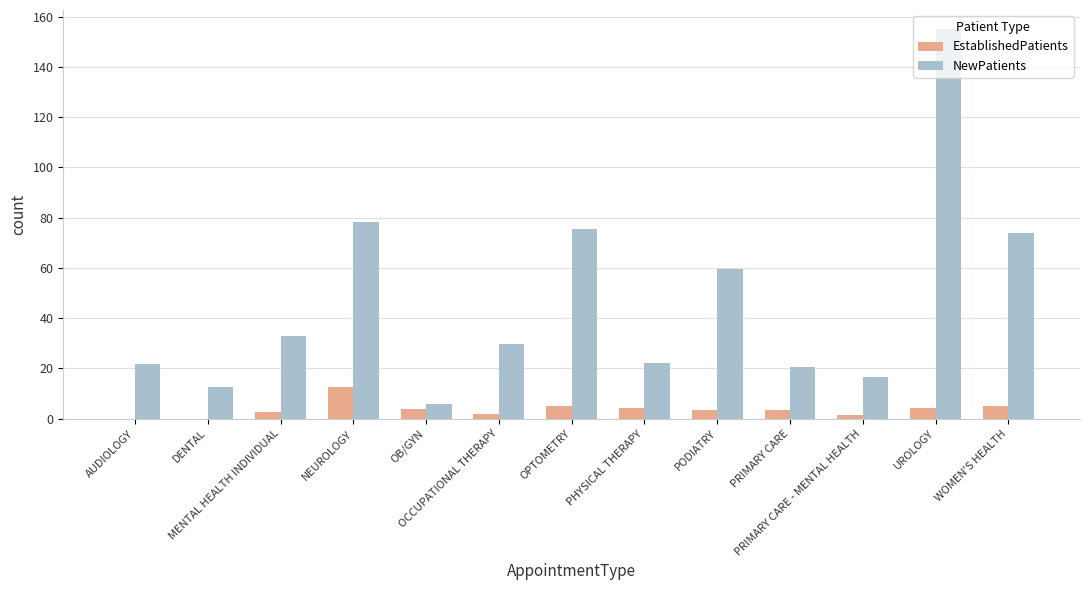

What is the sum of all NewPatients values?

604.4